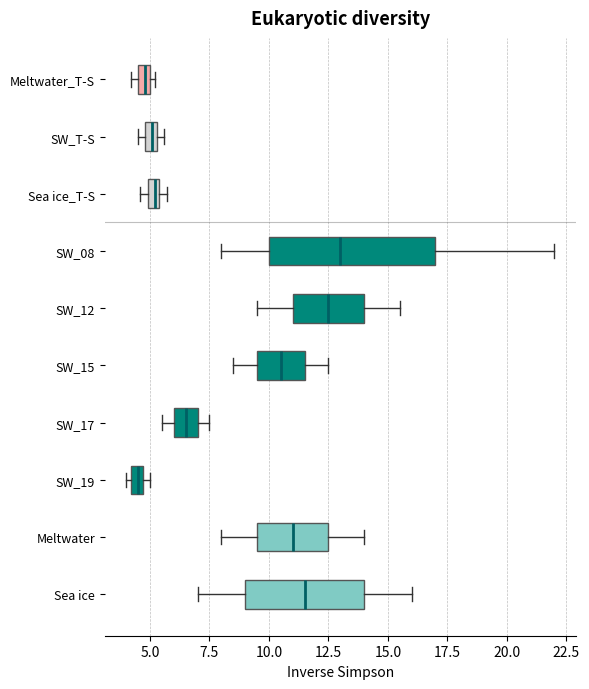

Comparing the boxes themselves (not the whiskers), which one is the widest?

SW_08